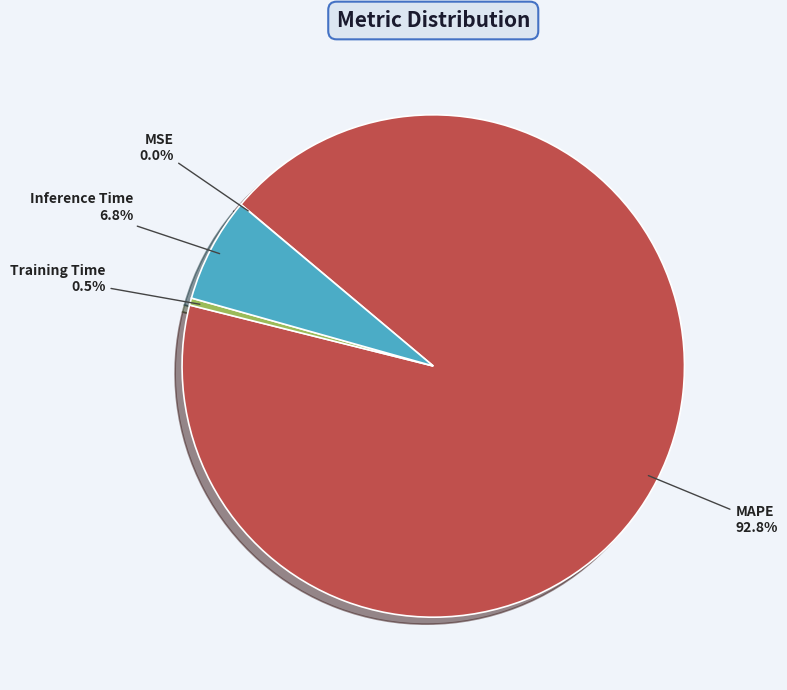

Is it true that Inference Time is 7% of the pie?

True